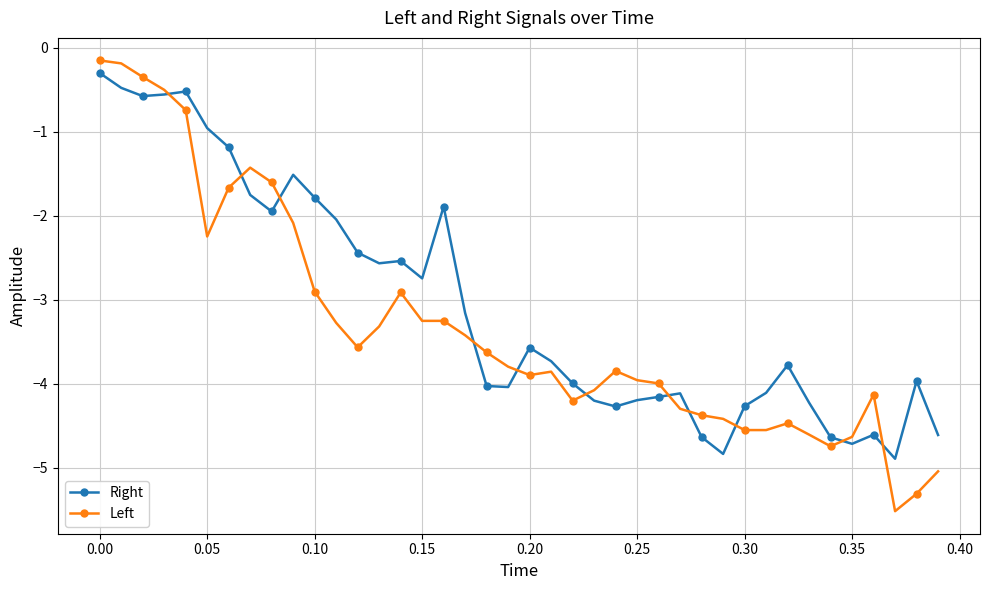

What is the value of the Left point at the 25th from the left?

-3.8